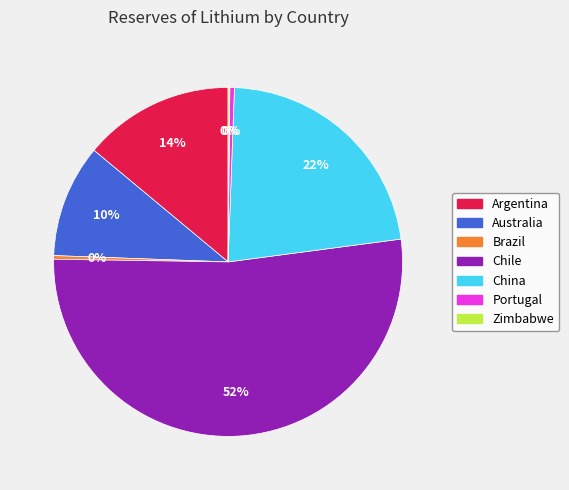

The Portugal slice represents 11% of the pie. True or false?

False